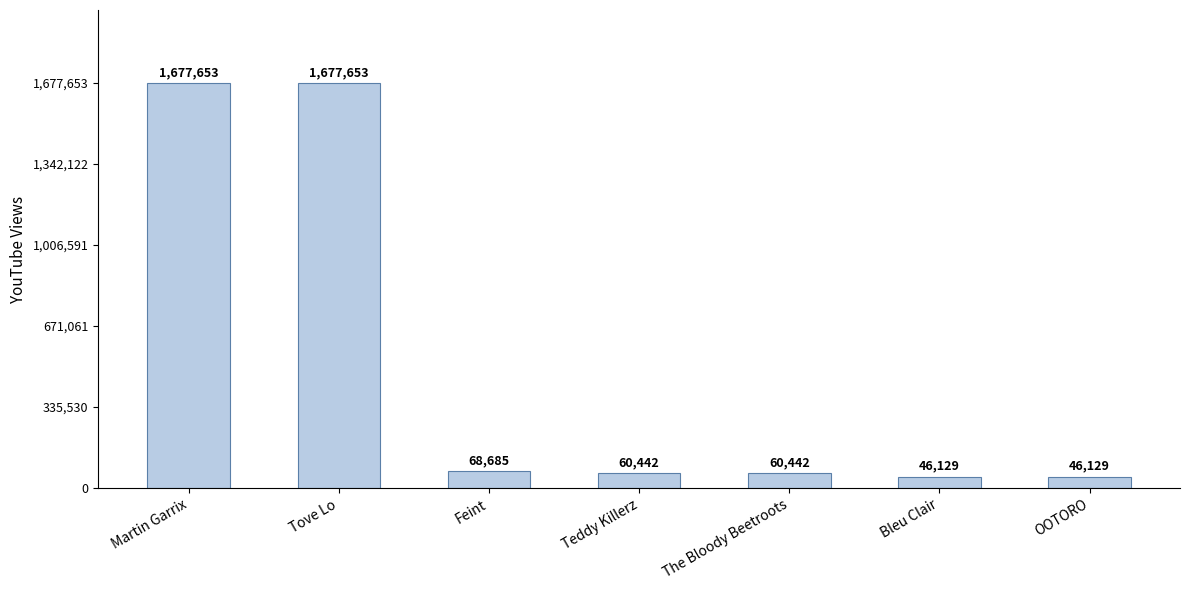

Are the bars horizontal?

No